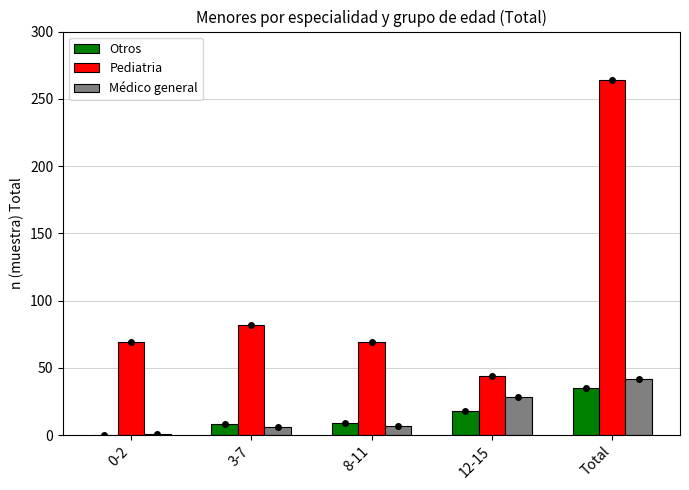

Count the number of data series in this chart.

3